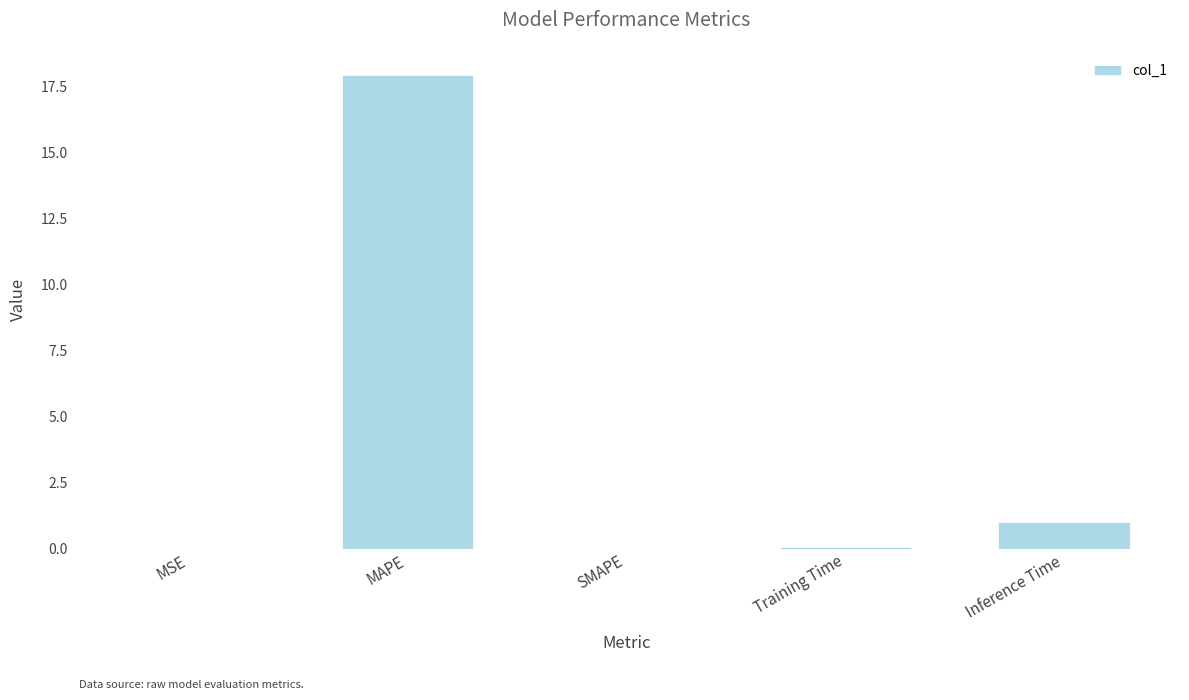

What is the change in value from MAPE to SMAPE?

-17.9